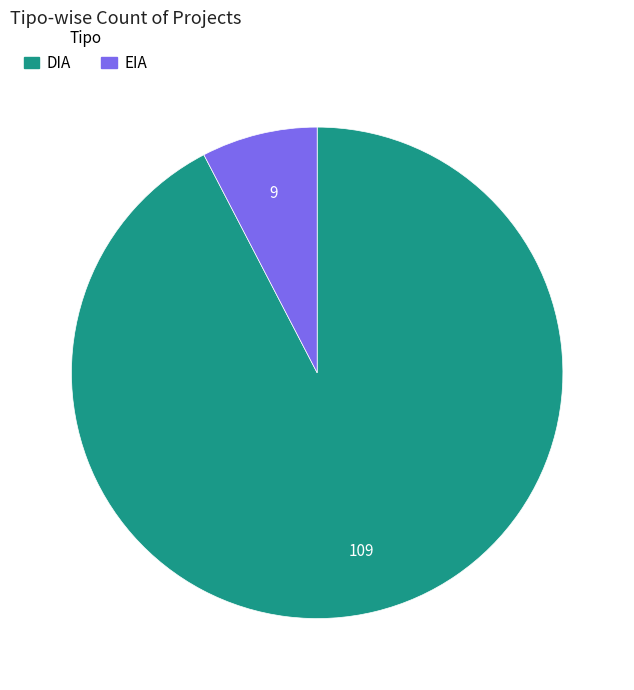

The DIA slice represents 92% of the pie. True or false?

True